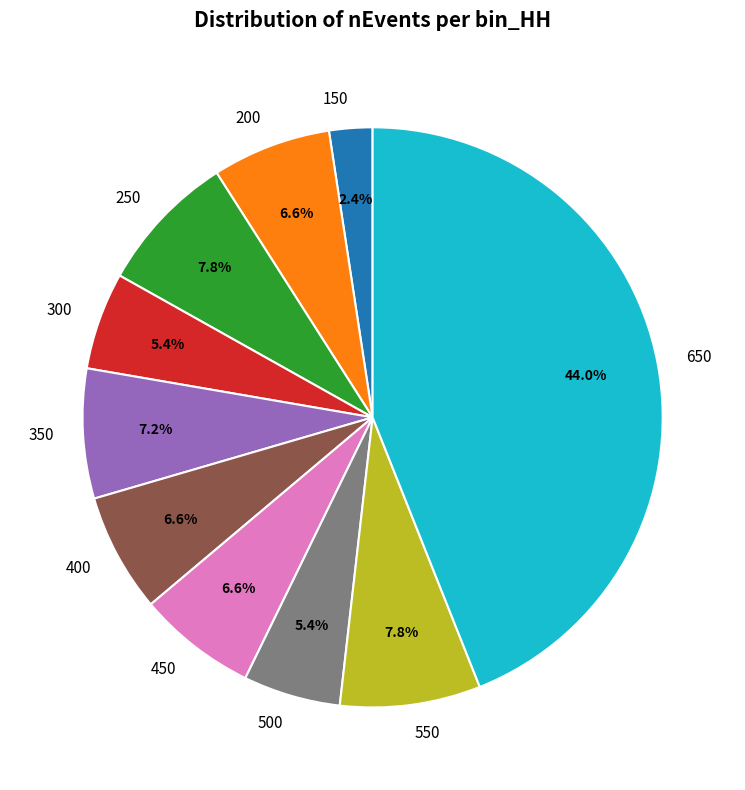

To the nearest percent, what percentage of the pie is 400?

7%